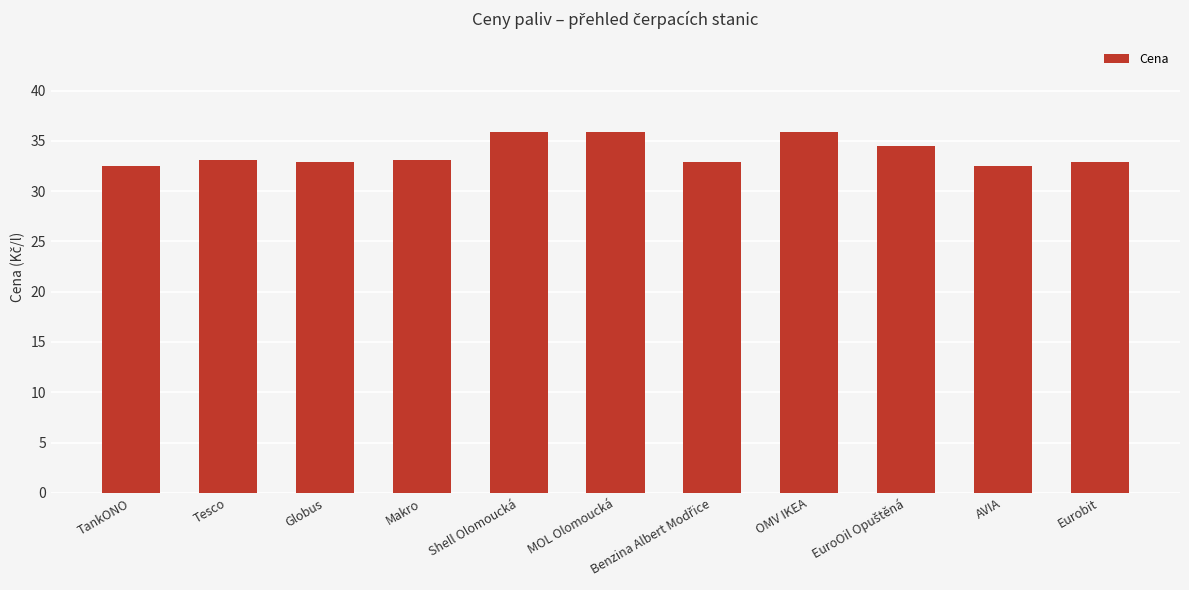

What is the label of the 4th bar from the right?

OMV IKEA